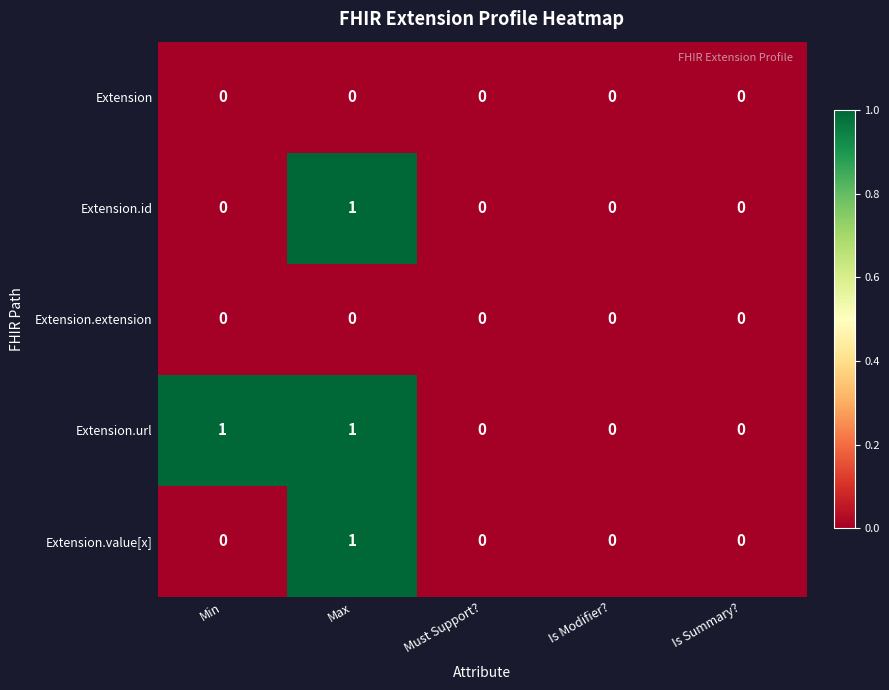

Which series has the largest total across all categories?

Extension.url